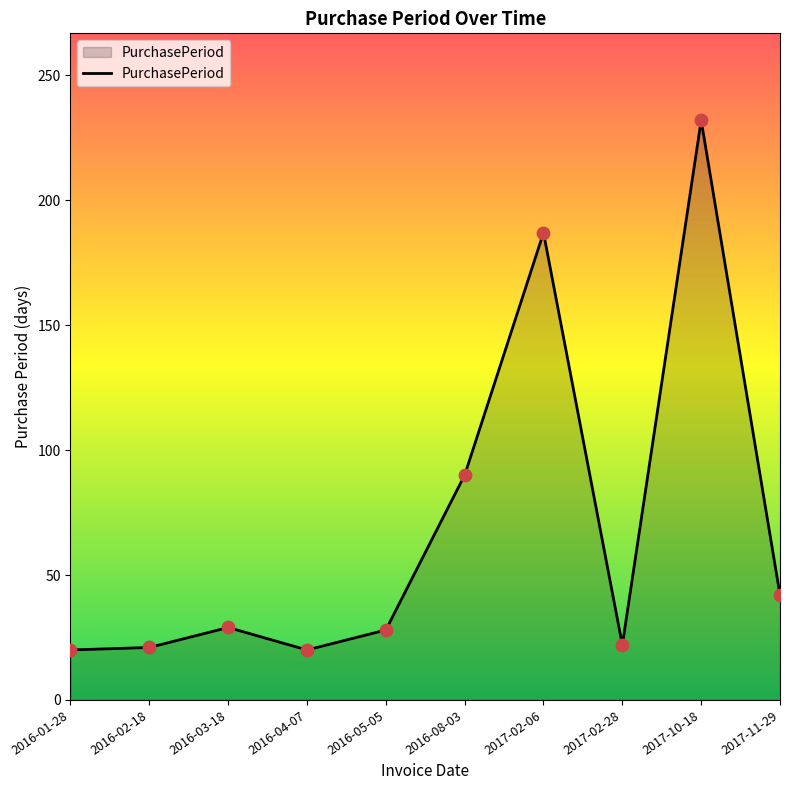

Between 2016-03-18 and 2016-01-28, which is larger?

2016-03-18